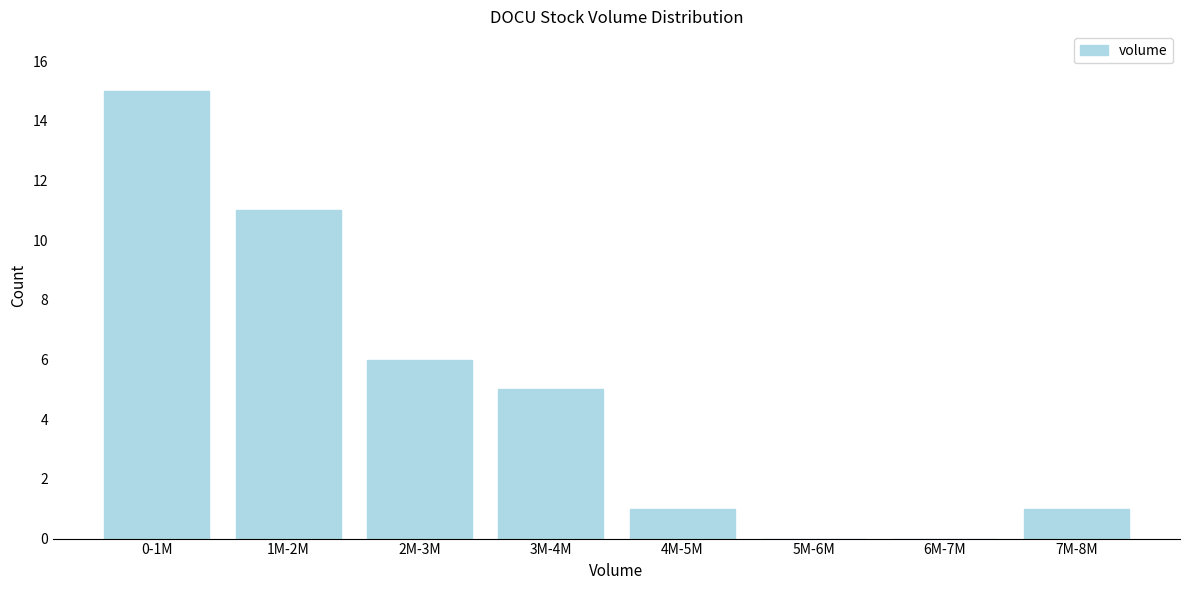

Reading right to left, what are all the values shown in this chart?

7M-8M=1	6M-7M=0	5M-6M=0	4M-5M=1	3M-4M=5	2M-3M=6	1M-2M=11	0-1M=15